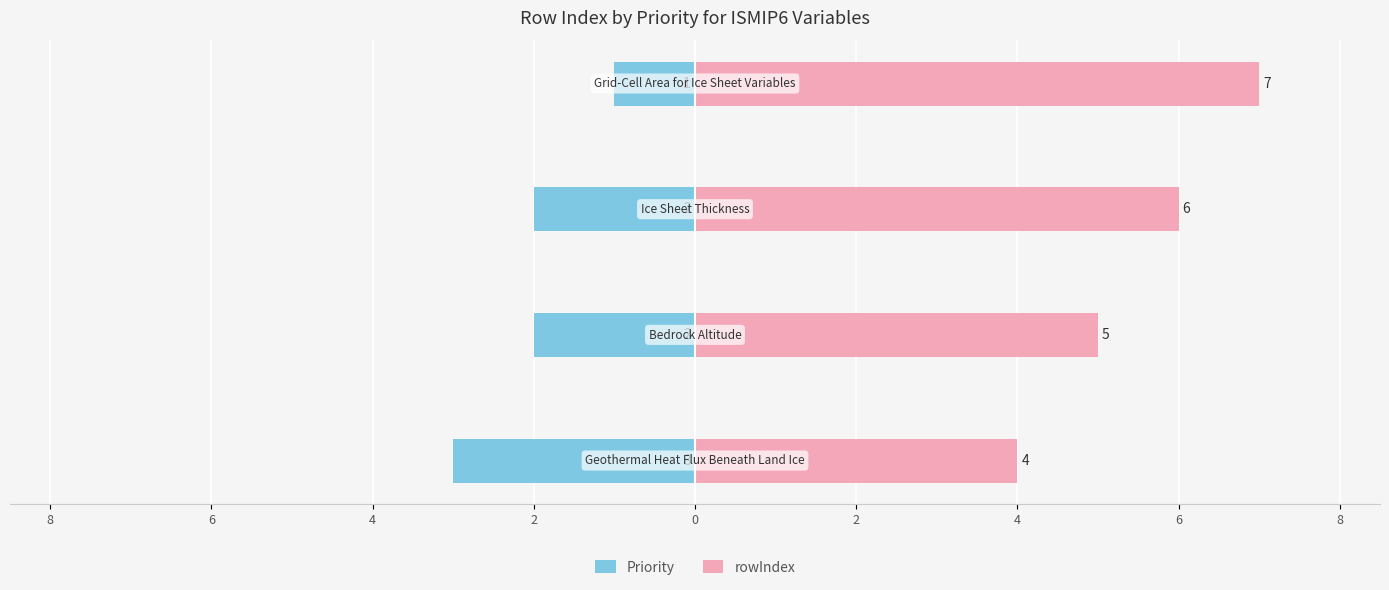

What are all the series names shown in the legend?

Priority, rowIndex